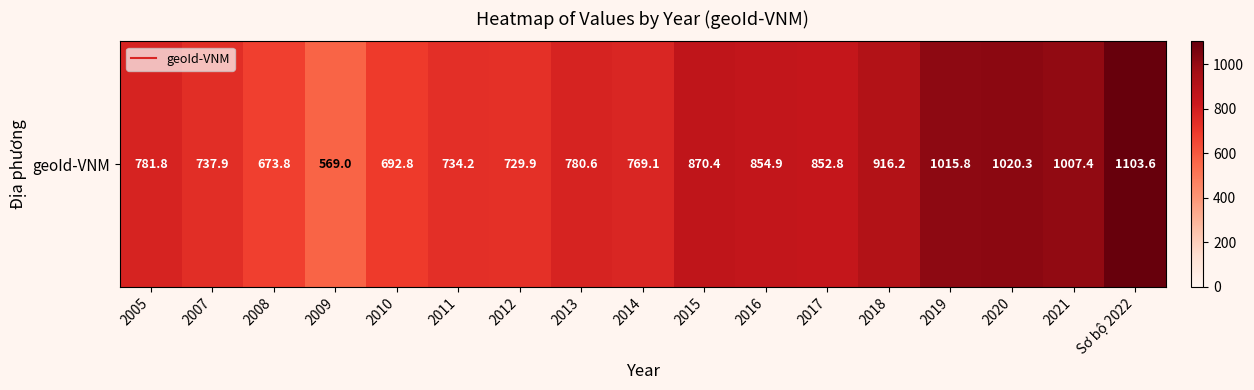

Count the number of data series in this chart.

1